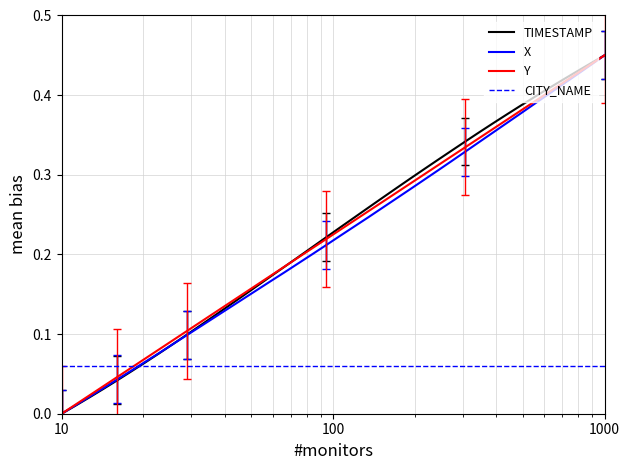

True or false: Y and TIMESTAMP cross at least once.

True